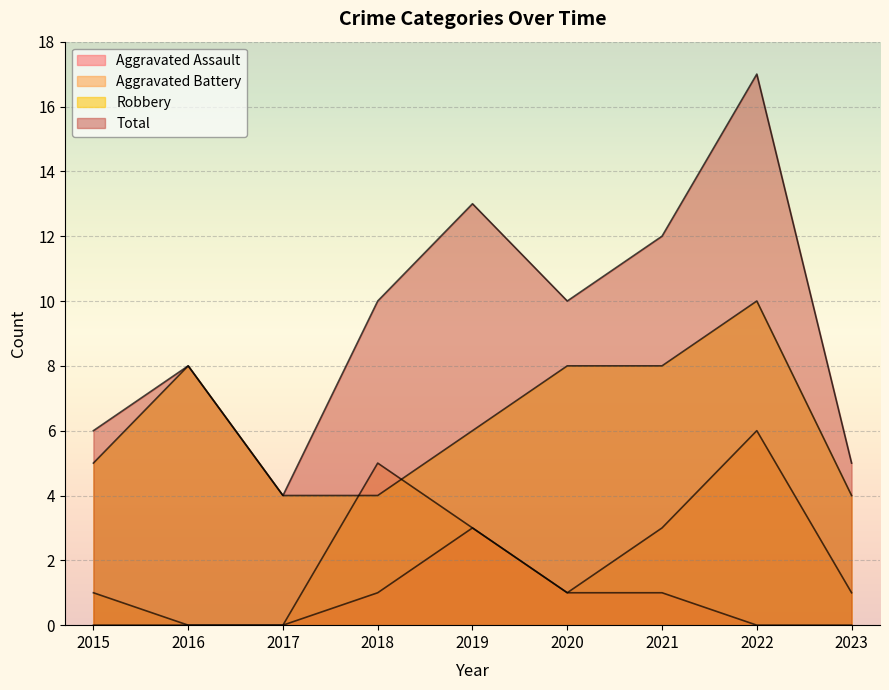

At how many categories does at least one series exceed 0?

9